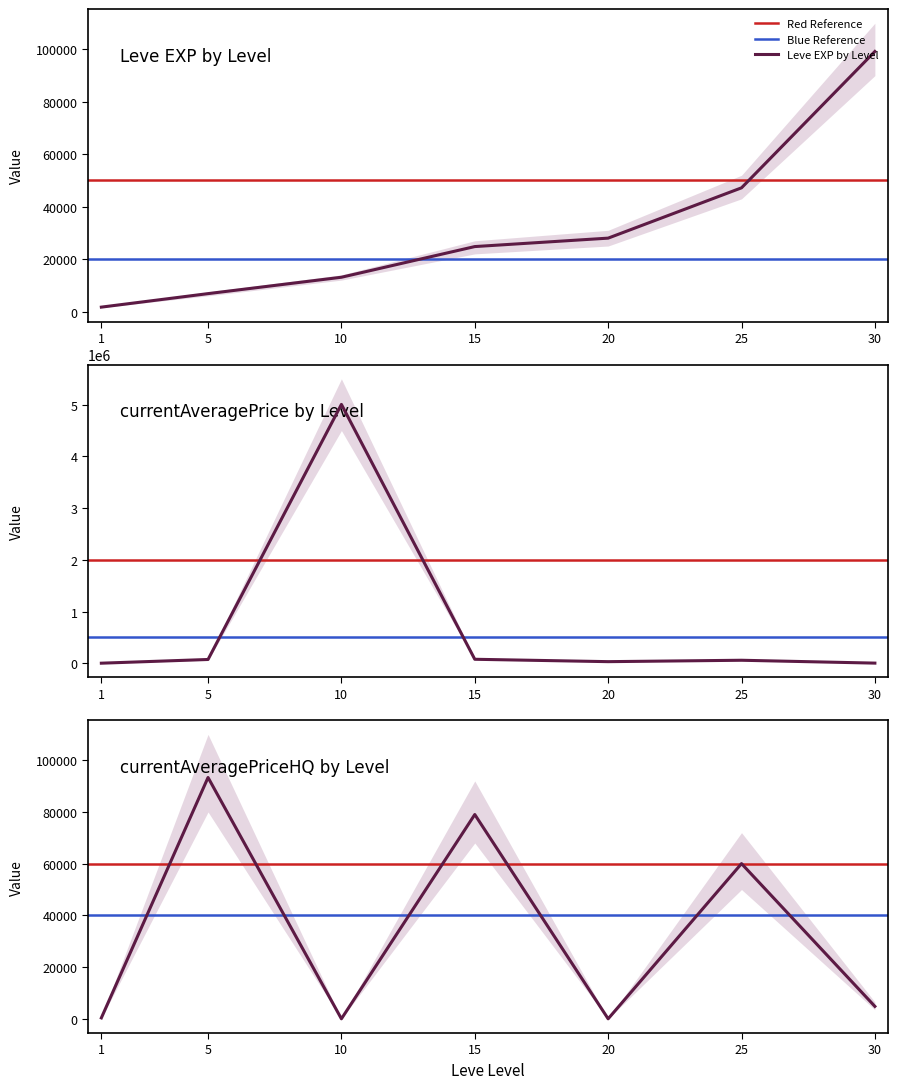

After their last crossing, which series has the higher values: currentAveragePriceHQ by Level or Leve EXP by Level?

Leve EXP by Level